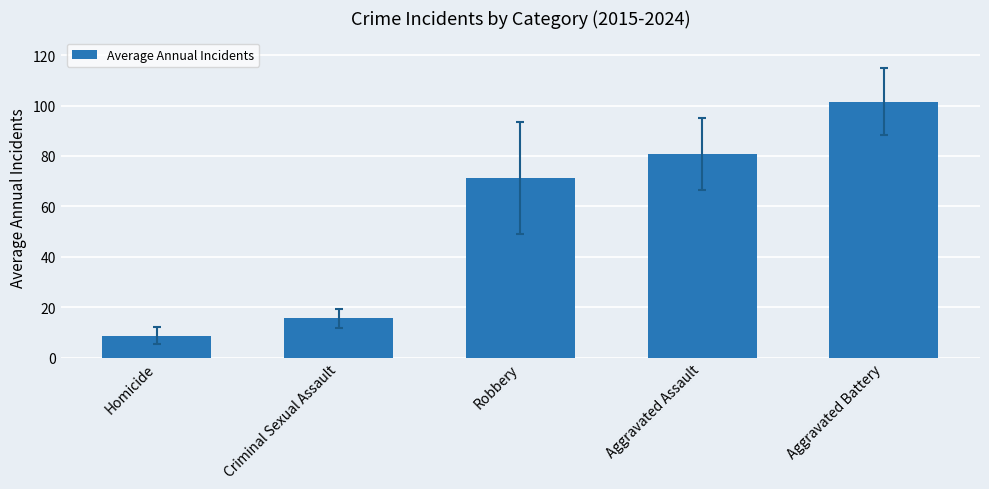

Where is the data nearest to the value 55?

Robbery